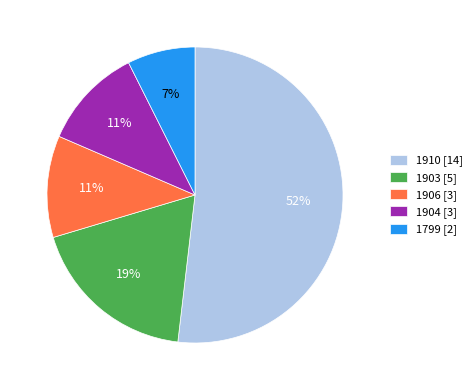

Combined, do 1904 [3] and 1906 [3] account for over 50%?

No